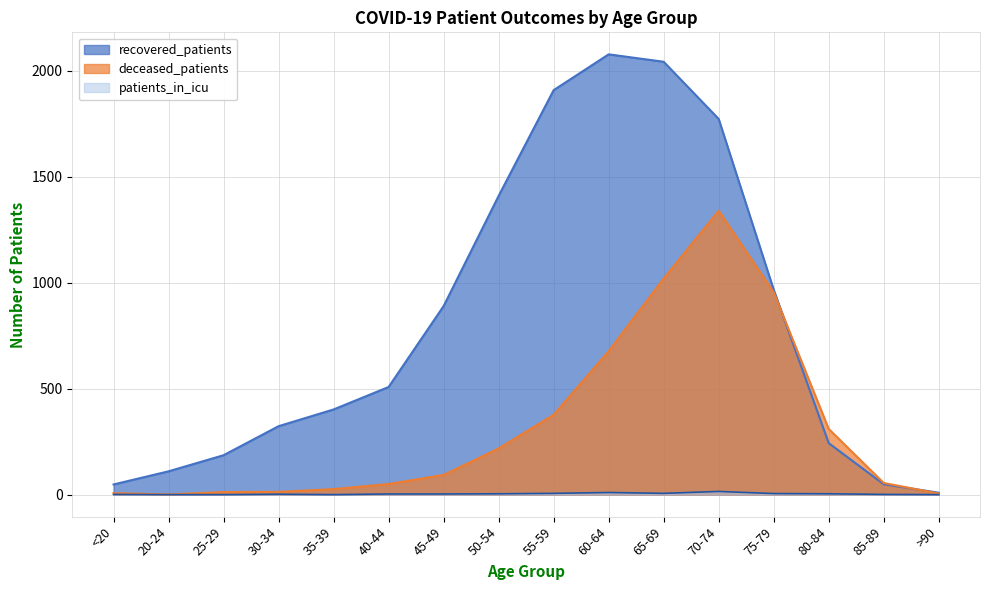

How many distinct data groups are displayed?

3